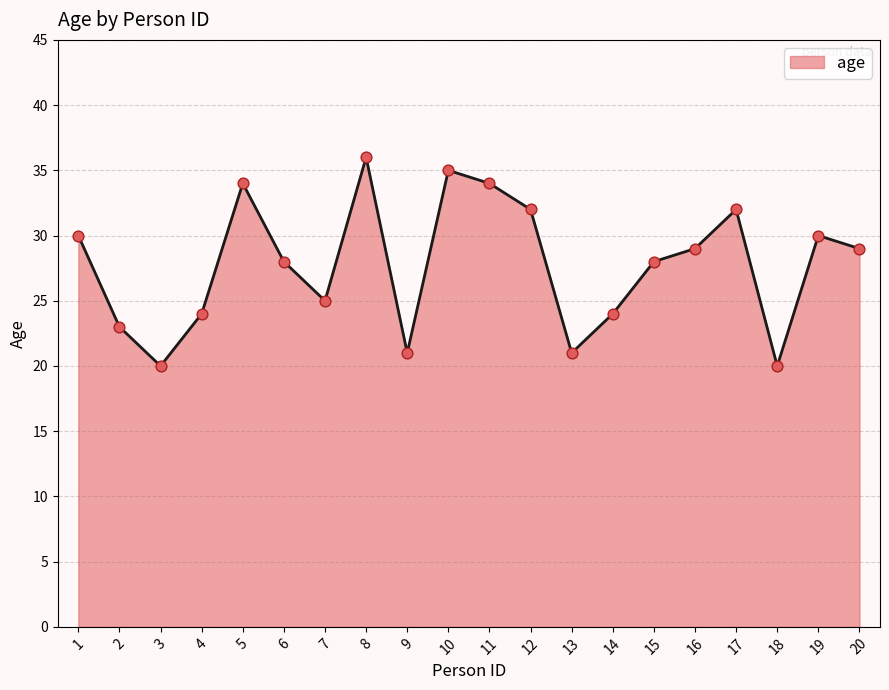

What is the change in value from 12 to 14?

-8